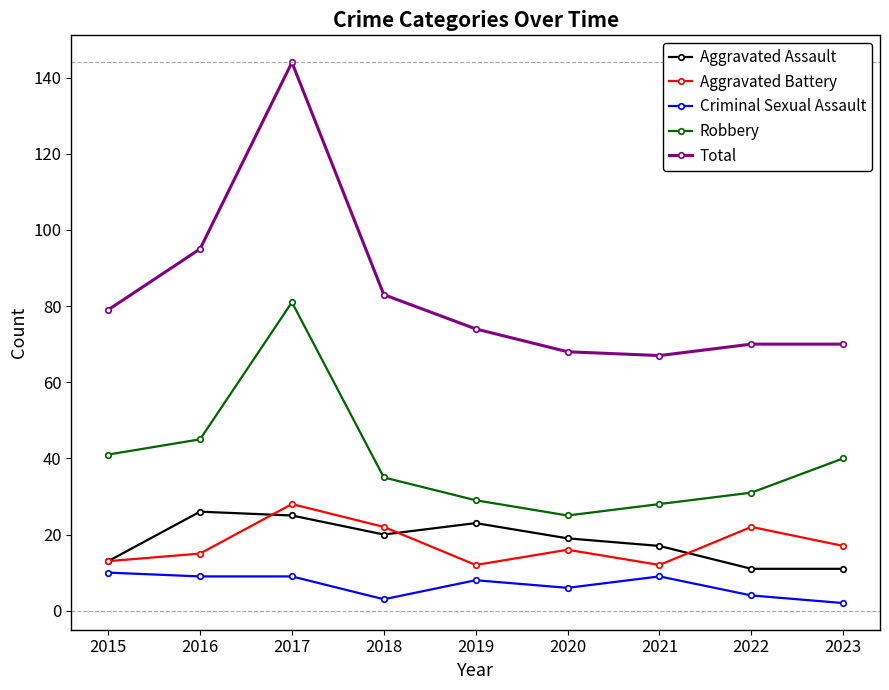

List the series in order of their peak value, highest first.

Total, Robbery, Aggravated Battery, Aggravated Assault, Criminal Sexual Assault